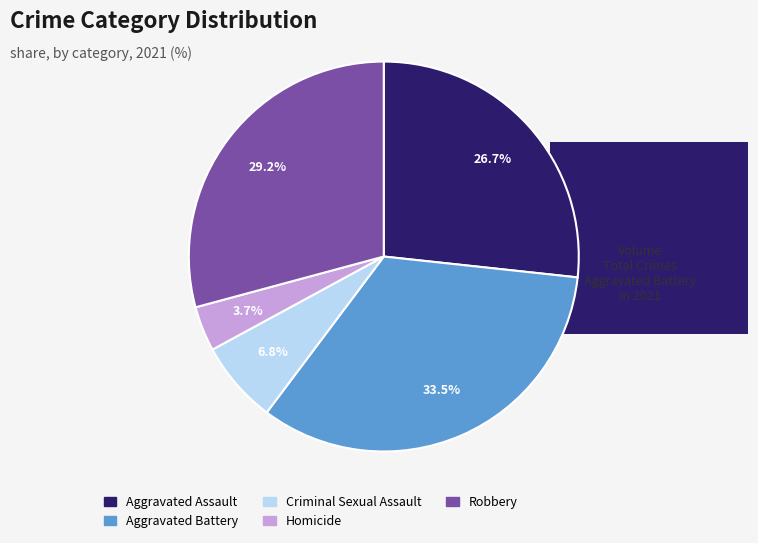

Between Robbery and Aggravated Battery, which is larger?

Aggravated Battery